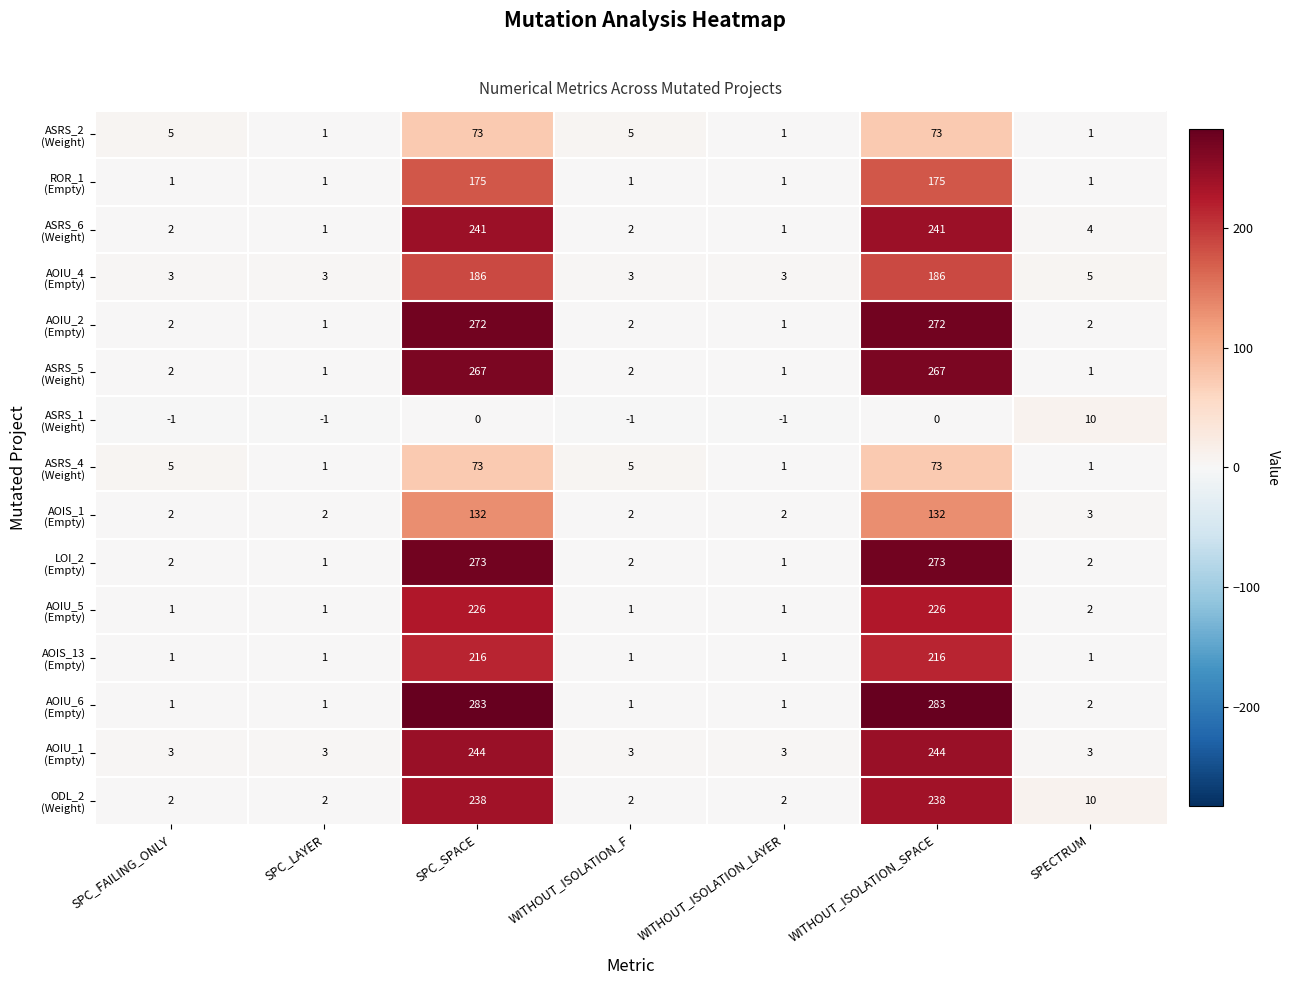

What is the total value across all series at SPC_SPACE?

2899